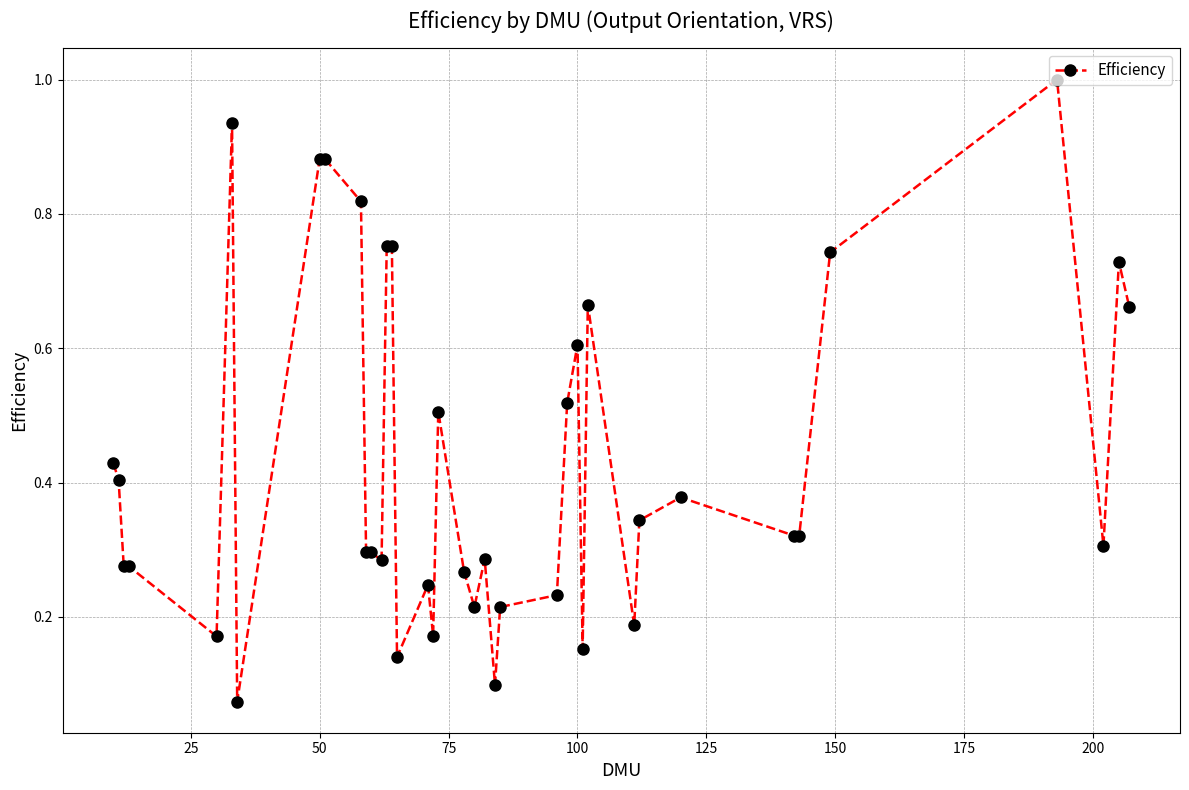

True or false: the data has more than 0 interior local peaks.

True